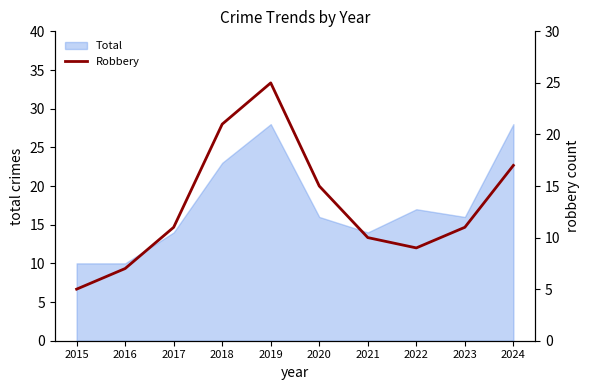

What is the maximum value for Total?

28